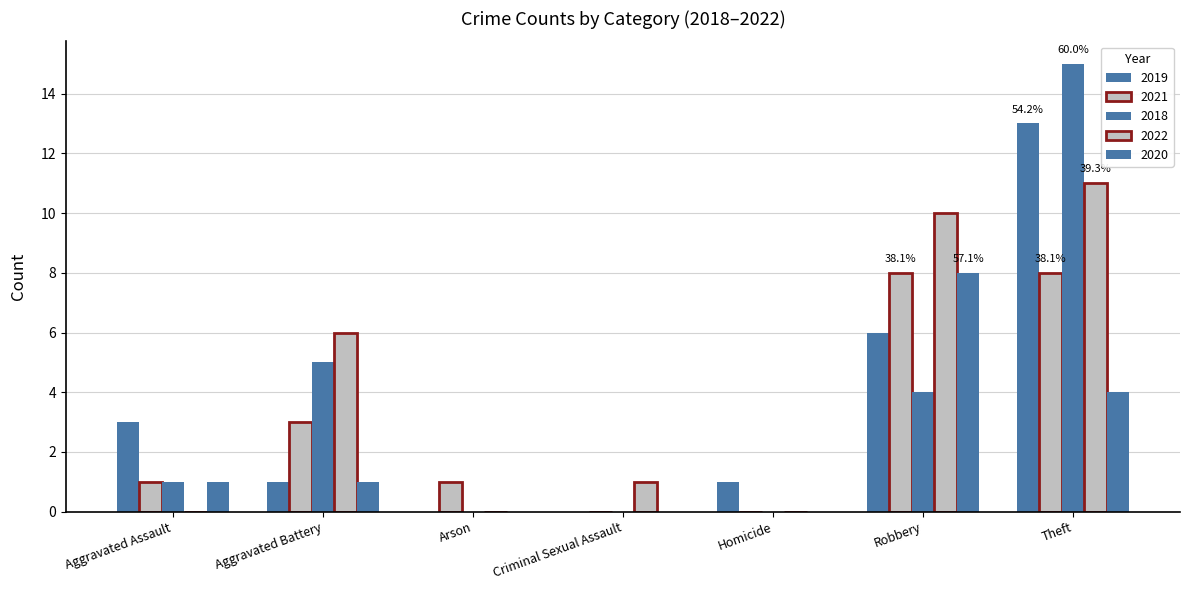

Reading left to right, extract all data points from this chart.

2019: Aggravated Assault=3	Aggravated Battery=1	Arson=0	Criminal Sexual Assault=0	Homicide=1	Robbery=6	Theft=13	Total=26
2021: Aggravated Assault=1	Aggravated Battery=3	Arson=1	Criminal Sexual Assault=0	Homicide=0	Robbery=8	Theft=8	Total=21
2018: Aggravated Assault=1	Aggravated Battery=5	Arson=0	Criminal Sexual Assault=0	Homicide=0	Robbery=4	Theft=15	Total=25
2022: Aggravated Assault=0	Aggravated Battery=6	Arson=0	Criminal Sexual Assault=1	Homicide=0	Robbery=10	Theft=11	Total=28
2020: Aggravated Assault=1	Aggravated Battery=1	Arson=0	Criminal Sexual Assault=0	Homicide=0	Robbery=8	Theft=4	Total=14